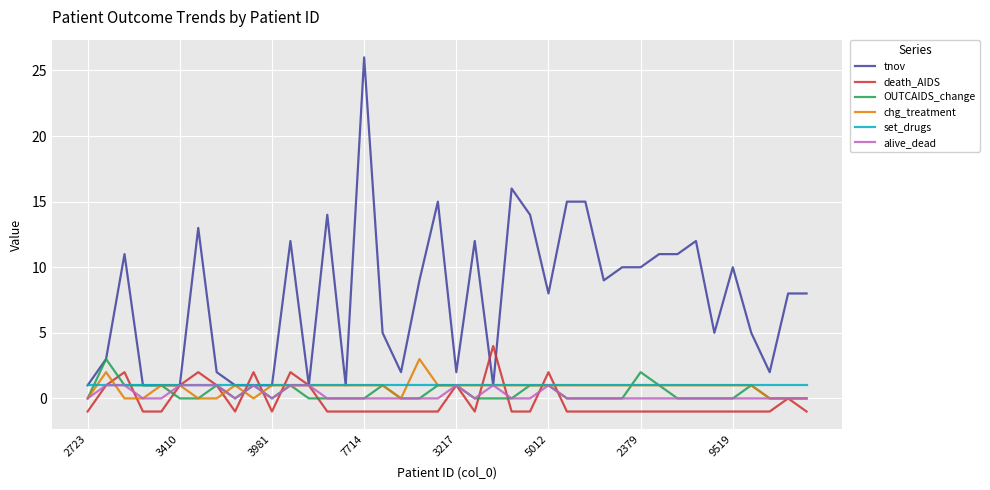

Which series has the largest total across all categories?

tnov